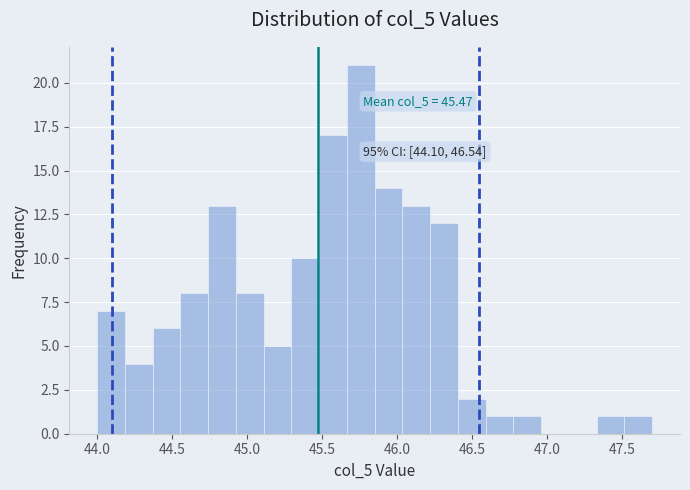

Read against the x-axis, roughly where is the centre of the tallest bar?

45.75